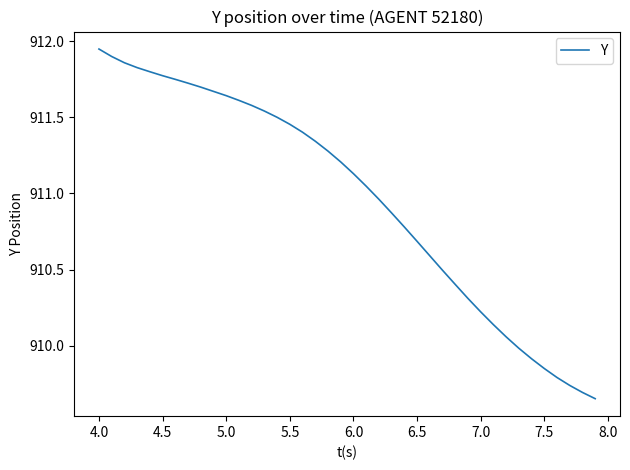

What is the difference between the maximum and minimum values?

2.3